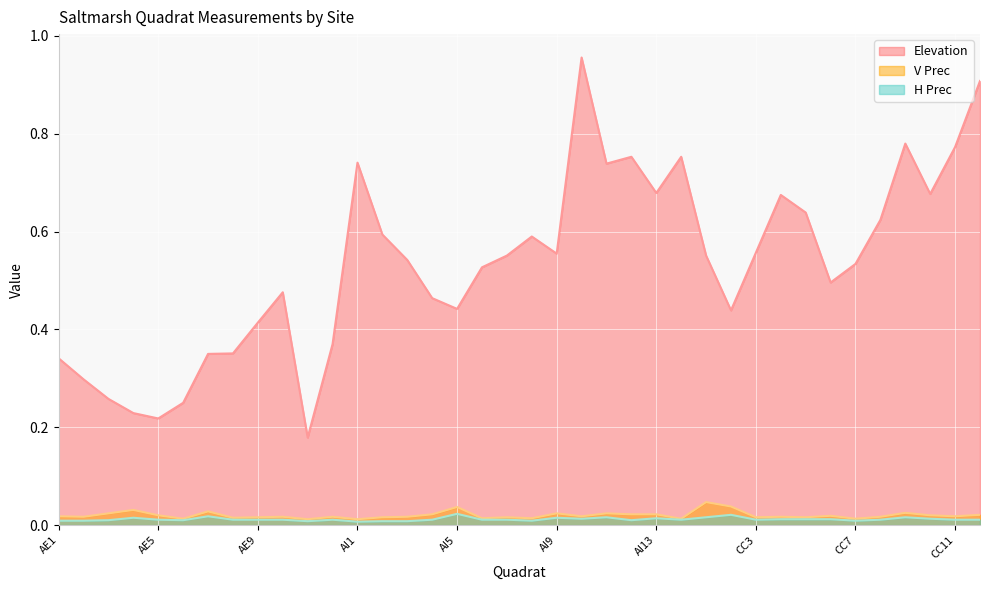

How many lines are shown in the chart?

3